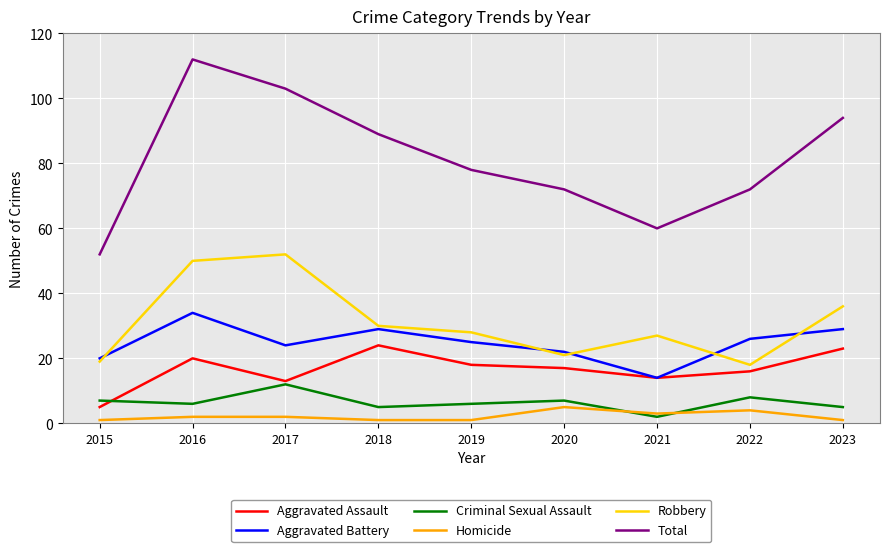

How many values in the Homicide series are below 2?

4